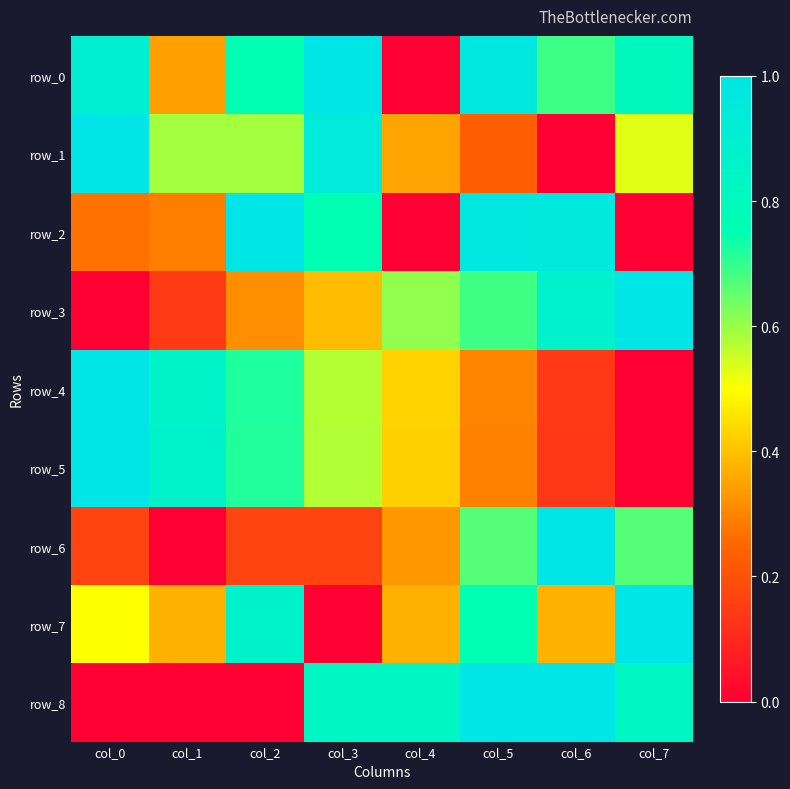

Reading left to right, what are all the values shown in this chart?

row_0: 0.9	0.3	0.7	1.0	0.0	1.0	0.7	0.8
row_1: 1.0	0.6	0.6	0.9	0.4	0.2	0.0	0.5
row_2: 0.3	0.3	1.0	0.8	0.0	1.0	1.0	0.0
row_3: 0.0	0.1	0.3	0.4	0.6	0.7	0.9	1.0
row_4: 1.0	0.9	0.7	0.6	0.4	0.3	0.1	0.0
row_5: 1.0	0.9	0.7	0.6	0.4	0.3	0.1	0.0
row_6: 0.2	0.0	0.2	0.2	0.3	0.7	1.0	0.7
row_7: 0.5	0.4	0.9	0.0	0.4	0.7	0.4	1.0
row_8: 0.0	0.0	0.0	0.8	0.8	1.0	1.0	0.8